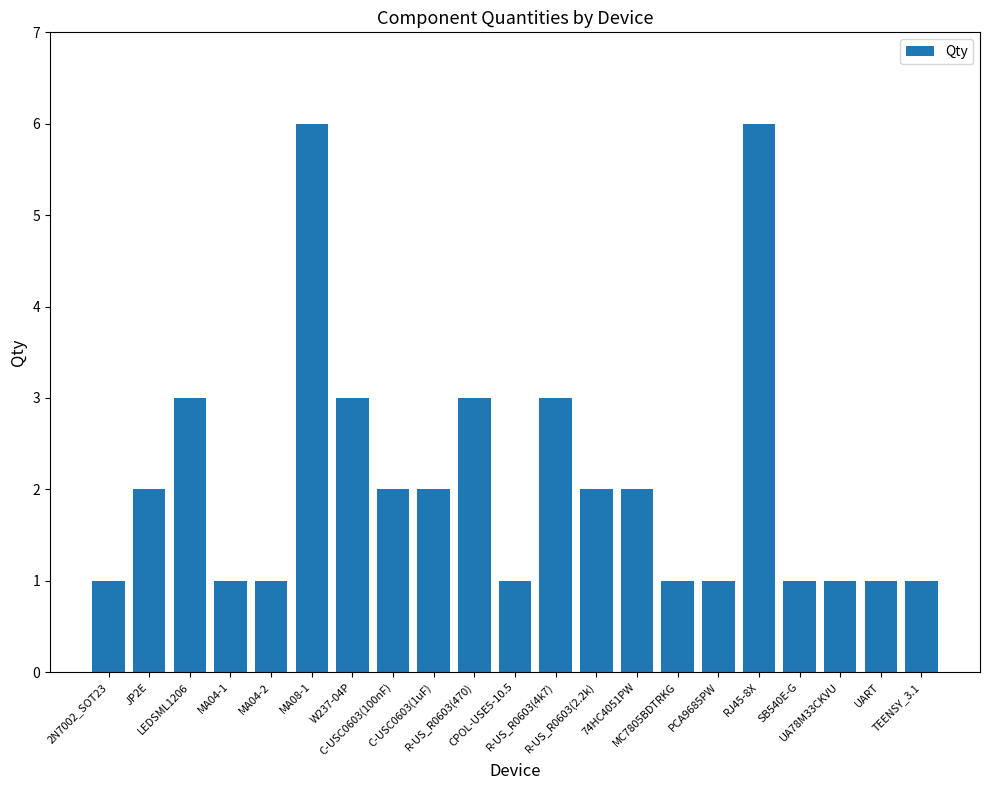

What is the label of the 9th bar from the right?

R-US_R0603(2.2k)